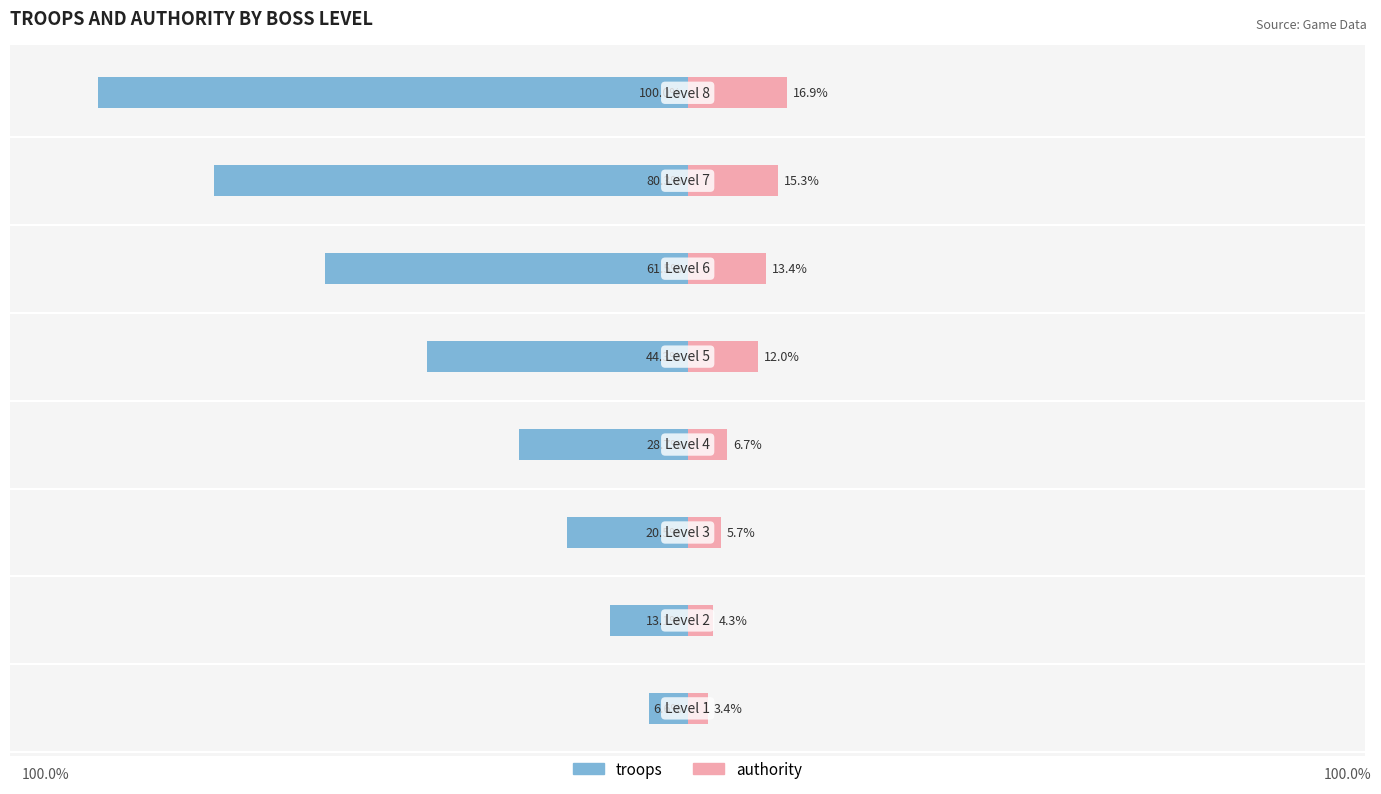

How many distinct data groups are displayed?

2